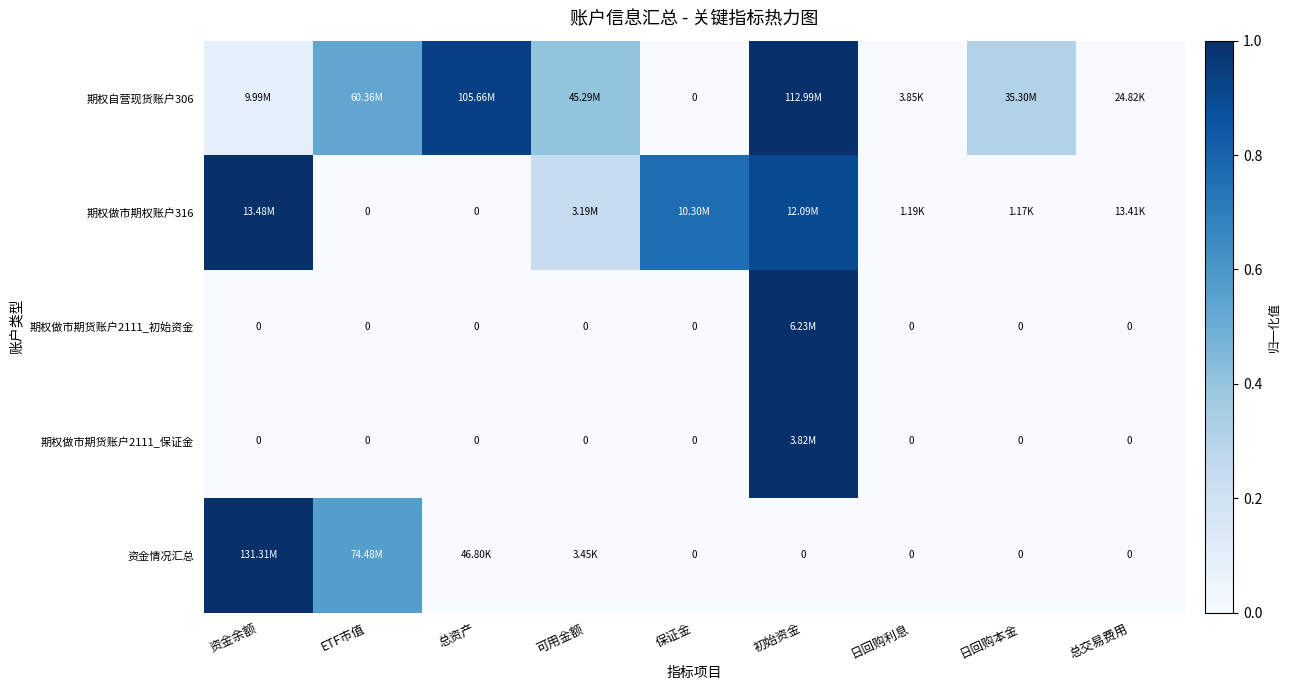

At which category does the chart reach its peak across all series?

初始资金